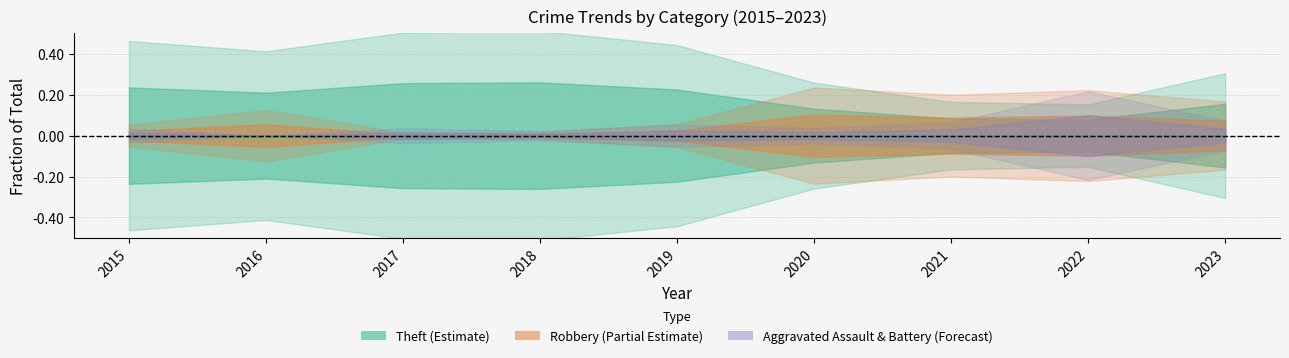

Is this an area chart (filled region under the line)?

No